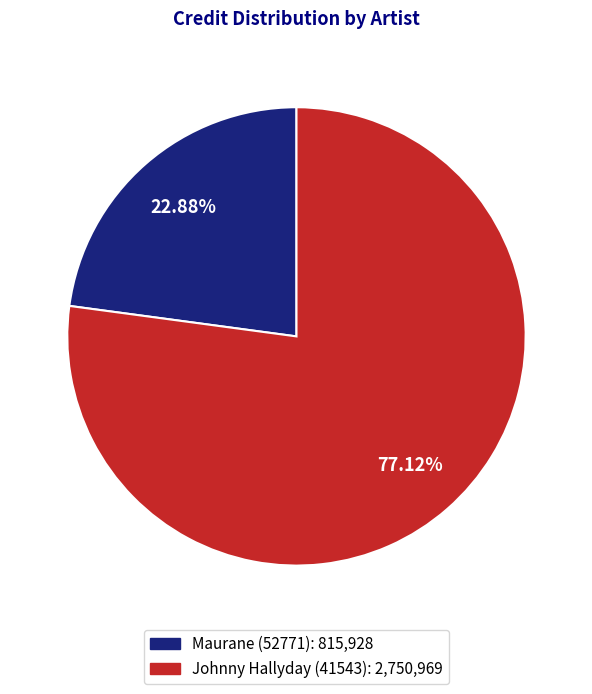

How much of the chart is everything except Maurane (52771)?

77.1%